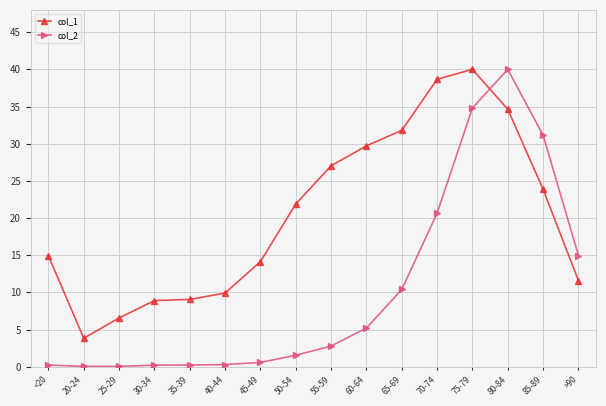

The col_2 series shows 4.3 at 55-59. True or false?

False